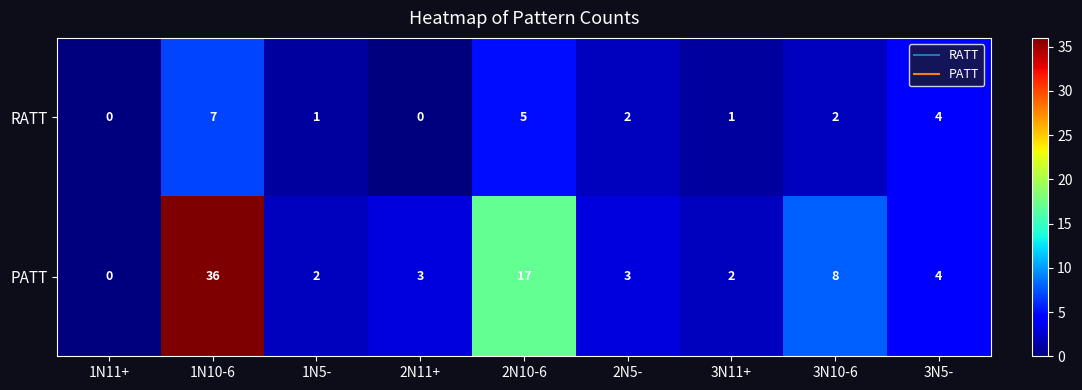

Reading left to right, transcribe all the data shown in this chart.

RATT: 0	7	1	0	5	2	1	2	4
PATT: 0	36	2	3	17	3	2	8	4